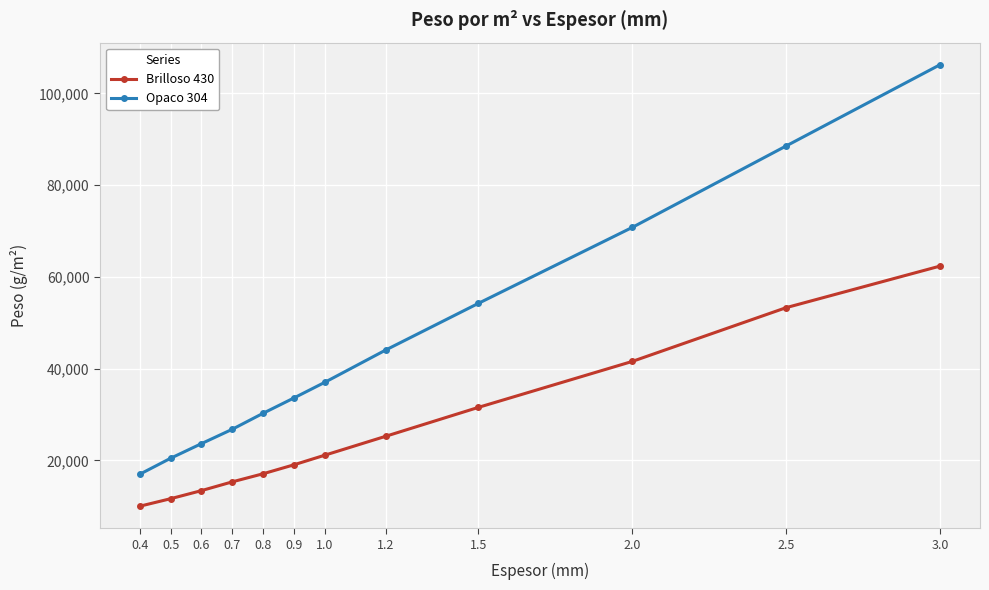

What is the sum of all Opaco 304 values?

552485